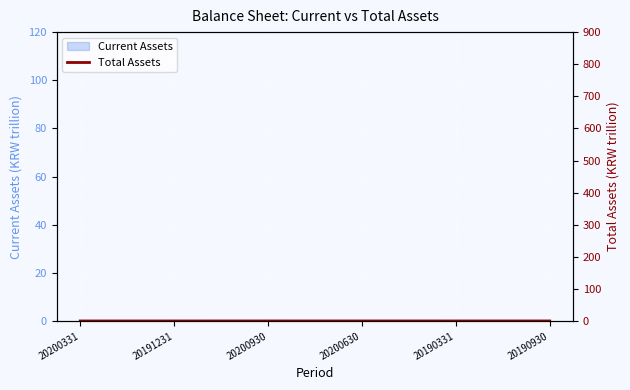

List the labels in order of value, largest first.

20190930, 20190331, 20191231, 20200331, 20200630, 20200930